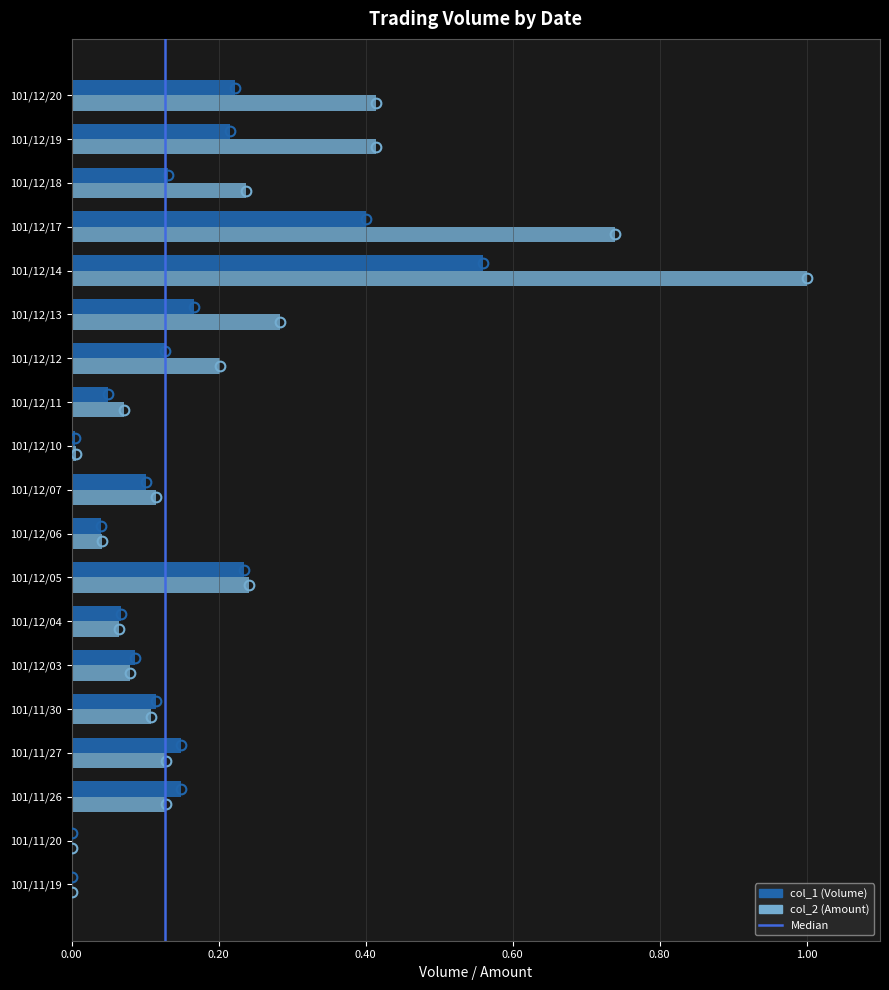

At which category is the sum across all series the highest?

101/12/14